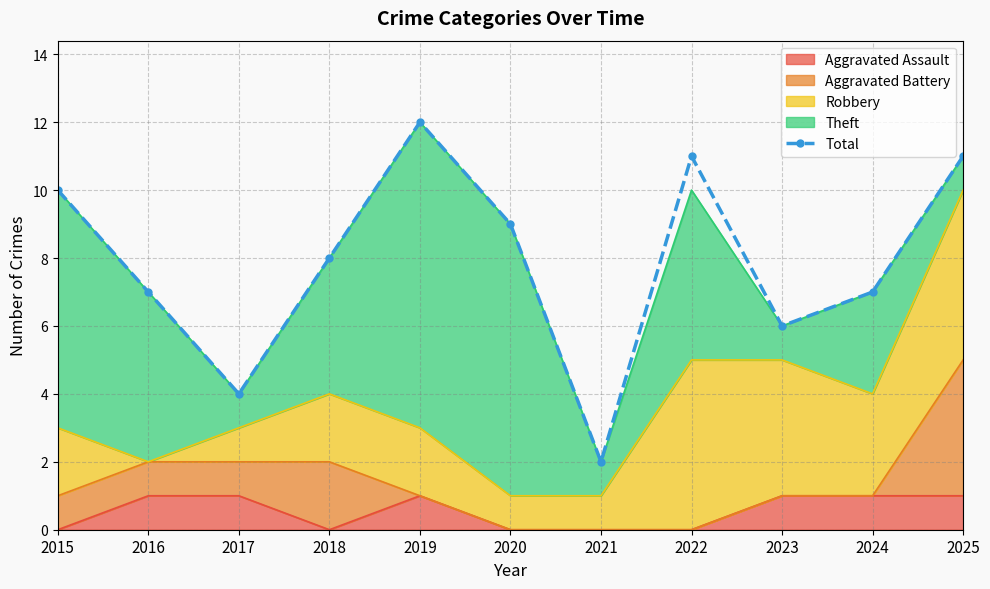

What is the change in value from 2015 to 2022?

+1